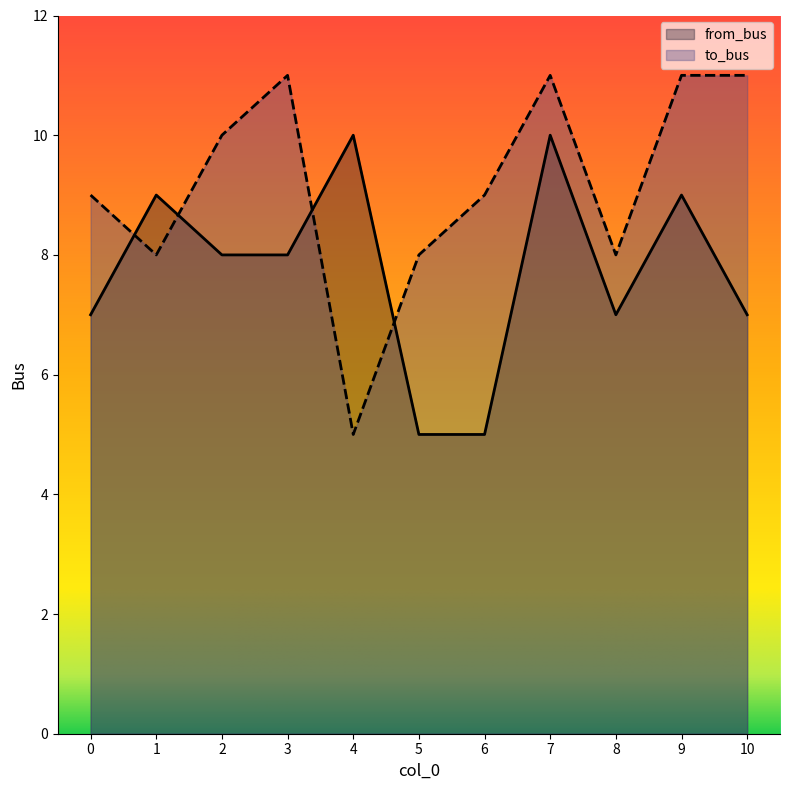

Reading left to right, what are all the values shown in this chart?

from_bus: 7	9	8	8	10	5	5	10	7	9	7
to_bus: 9	8	10	11	5	8	9	11	8	11	11